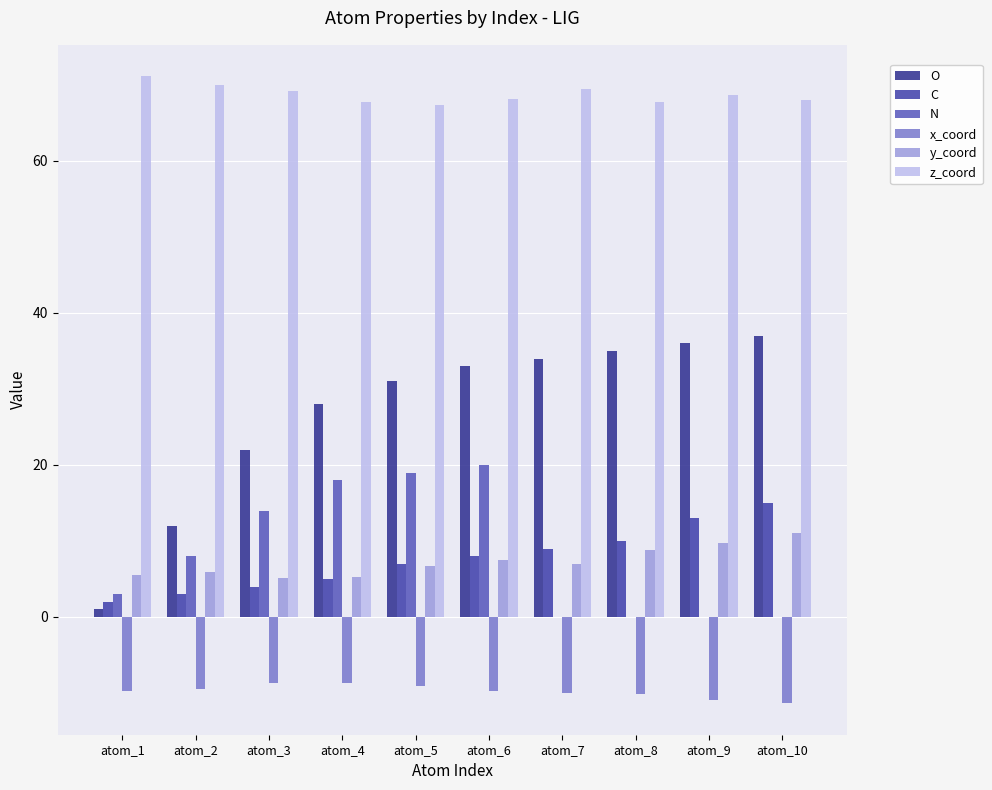

What are all the series names shown in the legend?

O, C, N, x_coord, y_coord, z_coord